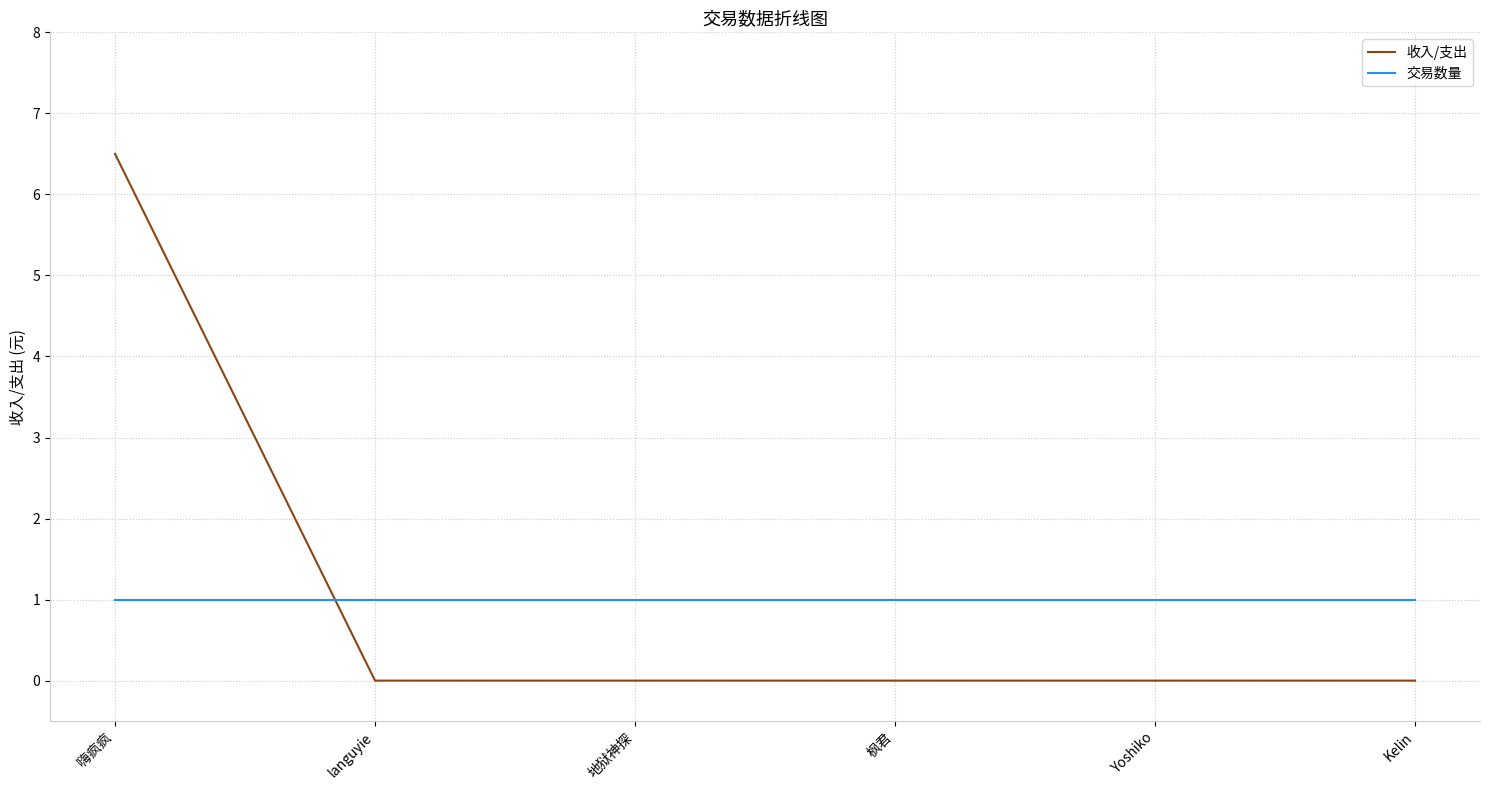

Count the number of categories in the chart.

6